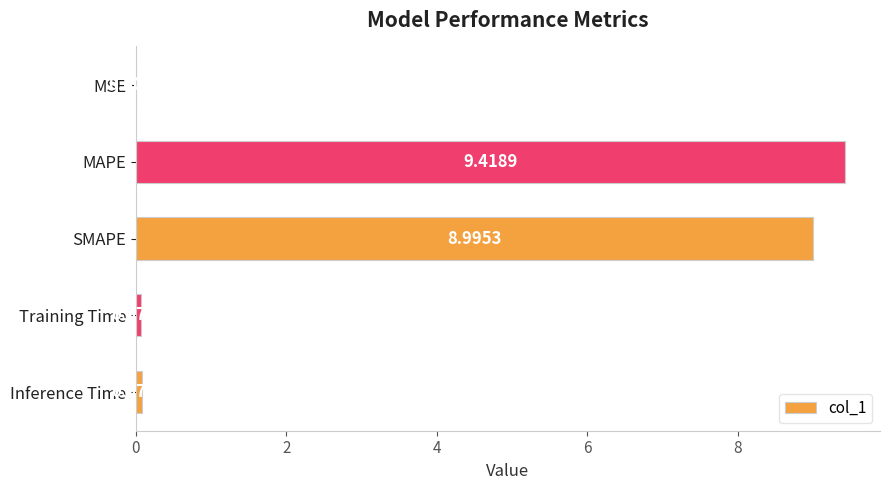

What is the average value?

3.7